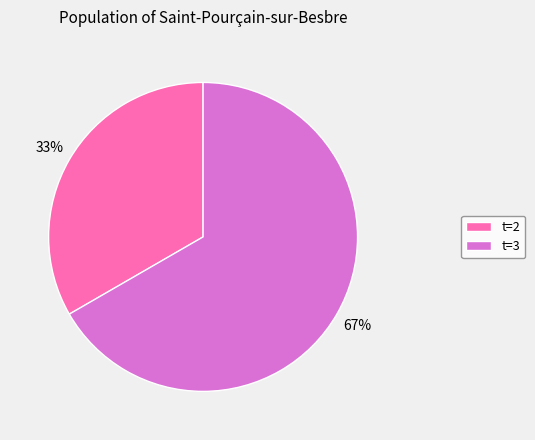

Is there any slice that represents more than half of the pie?

Yes